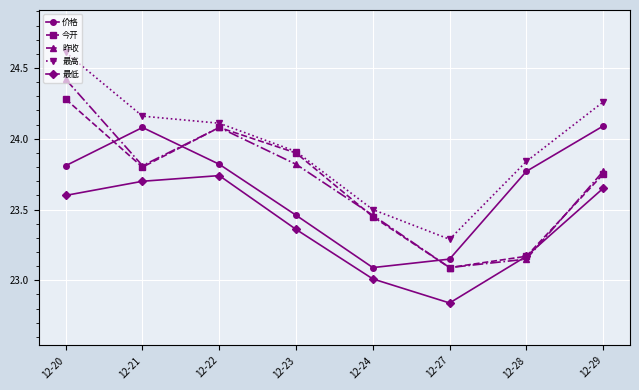

What is the total value across all series at 12-23?

118.5